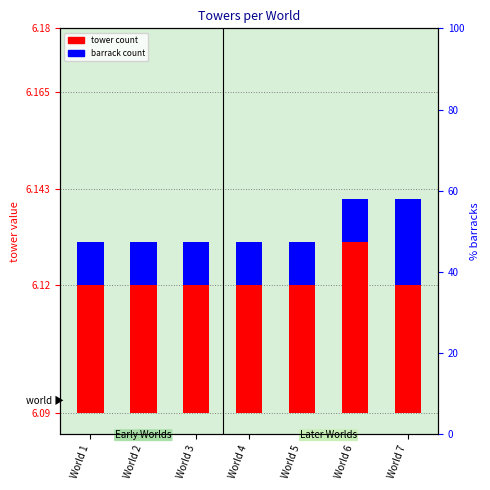

How many bars are there in each group?

2